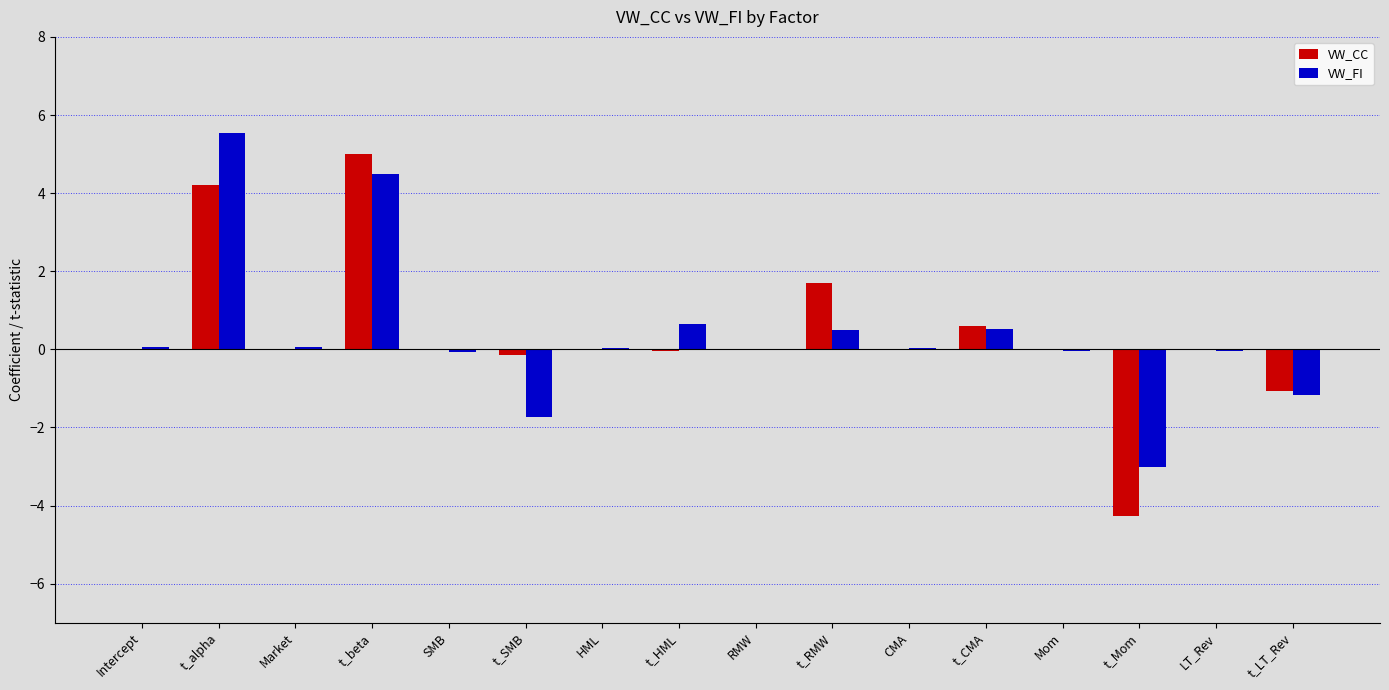

What are all the series names shown in the legend?

VW_CC, VW_FI